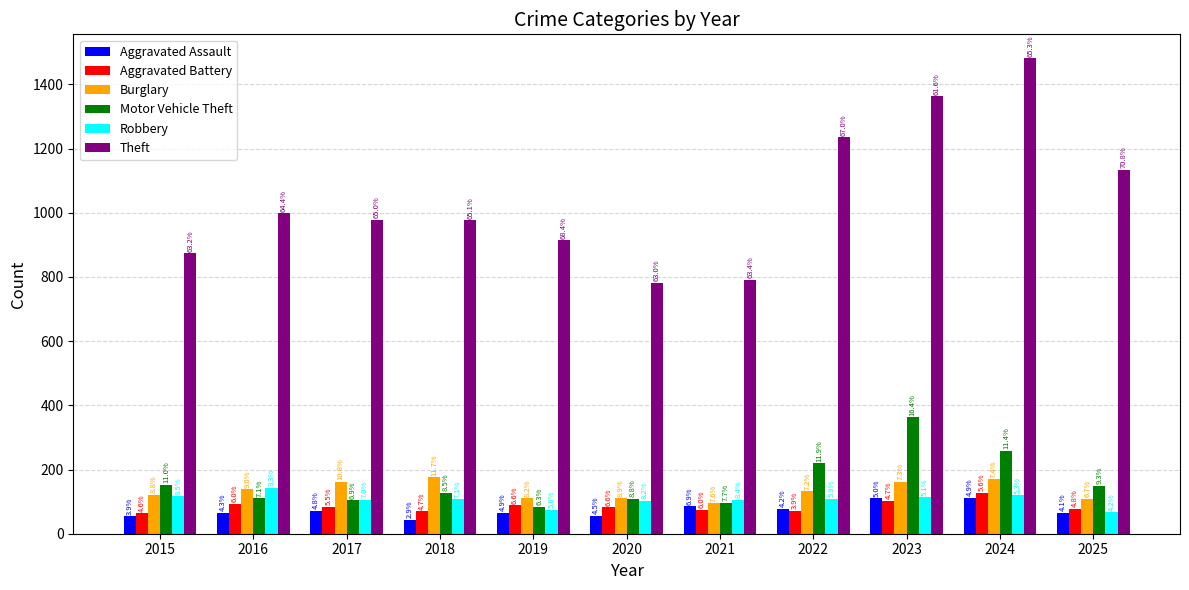

What is the maximum value for Motor Vehicle Theft?

363